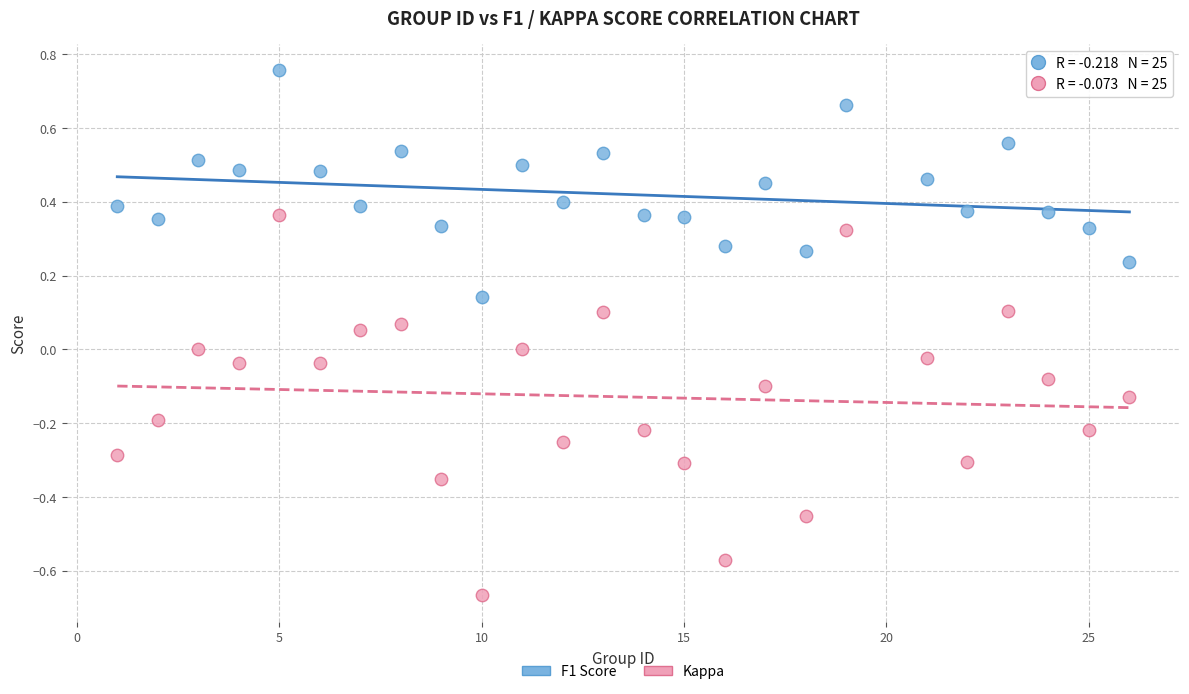

Across all data points, what is the range of X values (max minus min)?

25.0